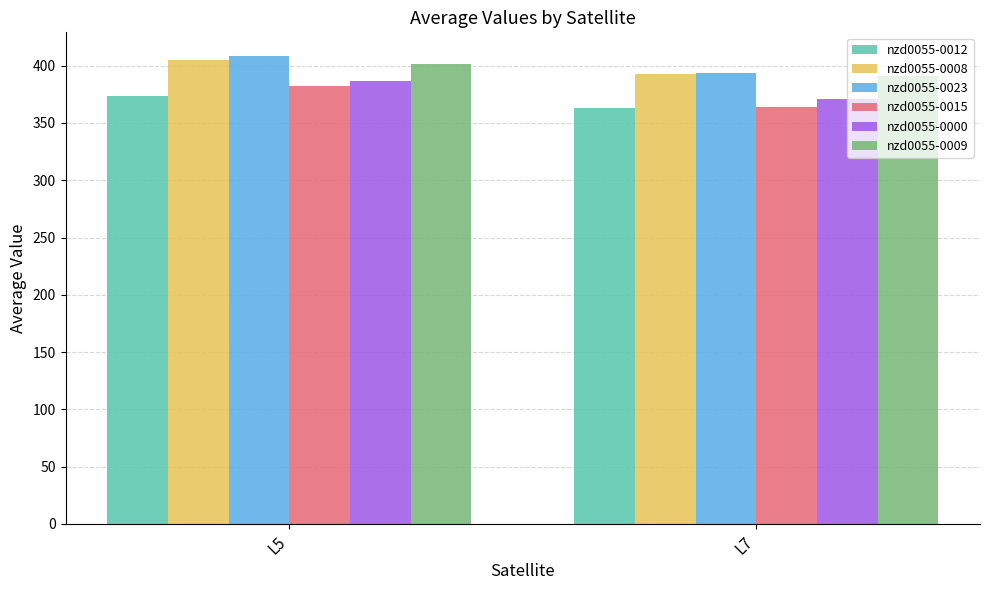

List the labels in order of nzd0055-0009 value, smallest first.

L7, L5